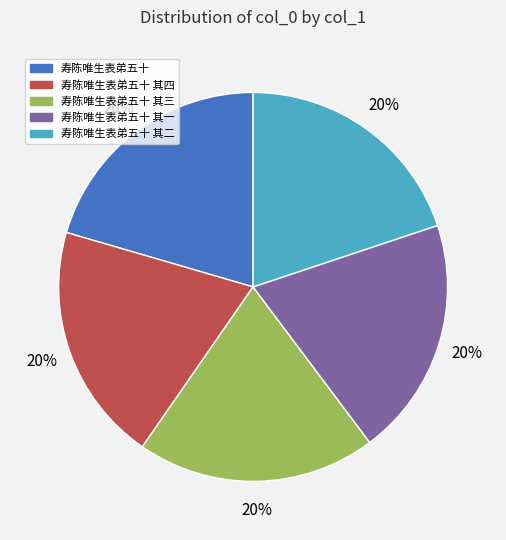

Is there any slice that represents more than half of the pie?

No